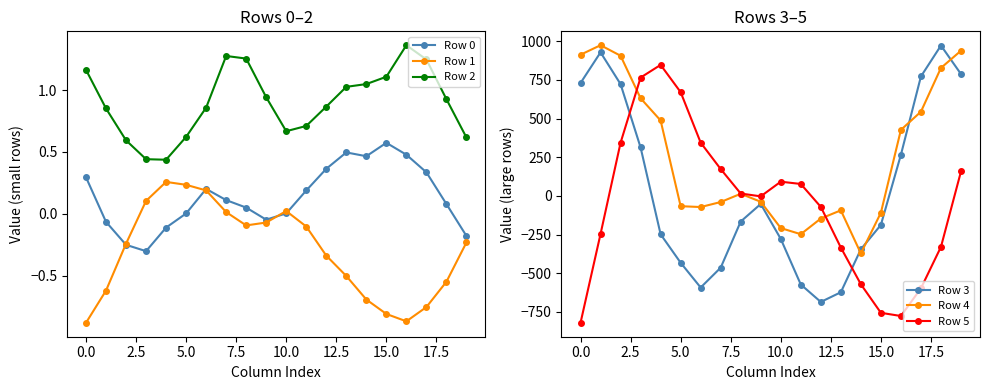

Reading left to right, transcribe all the data shown in this chart.

Row 0: 0.3	-0.1	-0.3	-0.3	-0.1	0.0	0.2	0.1	0.1	-0.0	0.0	0.2	0.4	0.5	0.5	0.6	0.5	0.3	0.1	-0.2
Row 1: -0.9	-0.6	-0.2	0.1	0.3	0.2	0.2	0.0	-0.1	-0.1	0.0	-0.1	-0.3	-0.5	-0.7	-0.8	-0.9	-0.8	-0.5	-0.2
Row 2: 1.2	0.9	0.6	0.4	0.4	0.6	0.9	1.3	1.3	0.9	0.7	0.7	0.9	1.0	1.0	1.1	1.4	1.2	0.9	0.6
Row 3: 730.1	928.8	723.1	313.2	-248.6	-432.7	-593.0	-464.7	-166.0	-52.4	-278.4	-573.5	-686.3	-623.7	-345.5	-187.9	266.0	772.7	973.0	788.3
Row 4: 913.4	975.0	906.9	631.7	487.9	-66.7	-72.3	-39.9	13.5	-38.1	-208.3	-247.9	-146.6	-93.6	-372.3	-109.1	427.1	544.7	827.9	939.4
Row 5: -821.6	-246.5	343.8	765.6	847.6	671.2	344.5	173.6	15.3	-3.1	91.8	77.1	-71.2	-334.4	-571.9	-756.7	-777.4	-598.3	-330.1	157.9